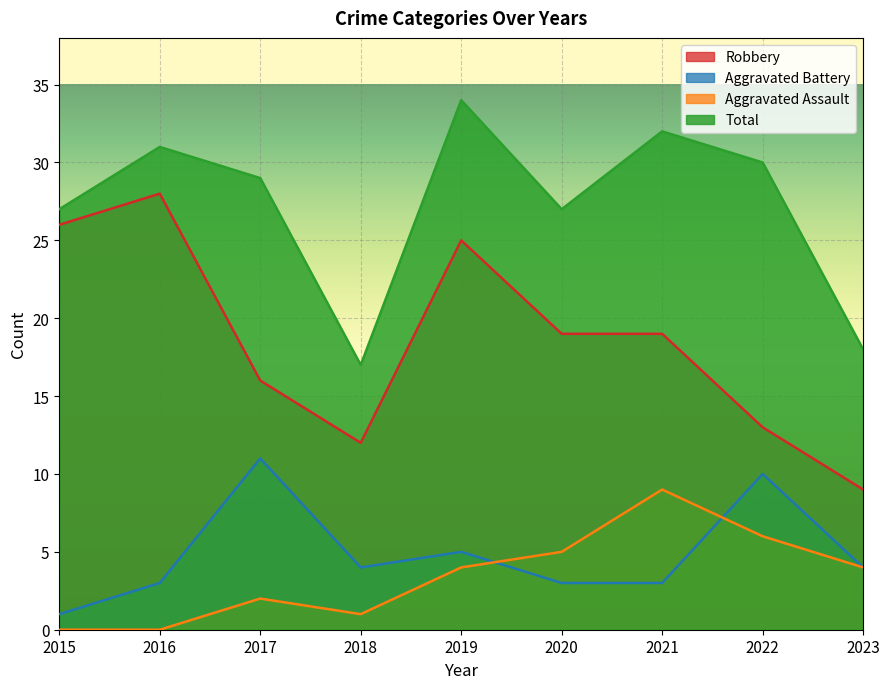

Reading left to right, transcribe all the data shown in this chart.

Robbery: 26	28	16	12	25	19	19	13	9
Aggravated Battery: 1	3	11	4	5	3	3	10	4
Aggravated Assault: 0	0	2	1	4	5	9	6	4
Total: 27	31	29	17	34	27	32	30	18